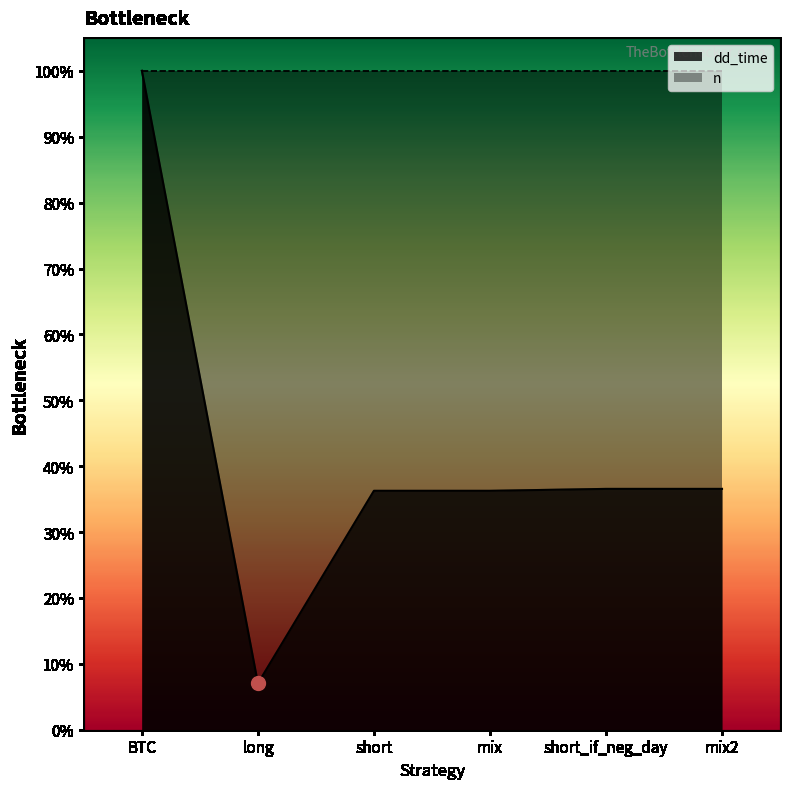

At which category does the data reach its first local valley?

long